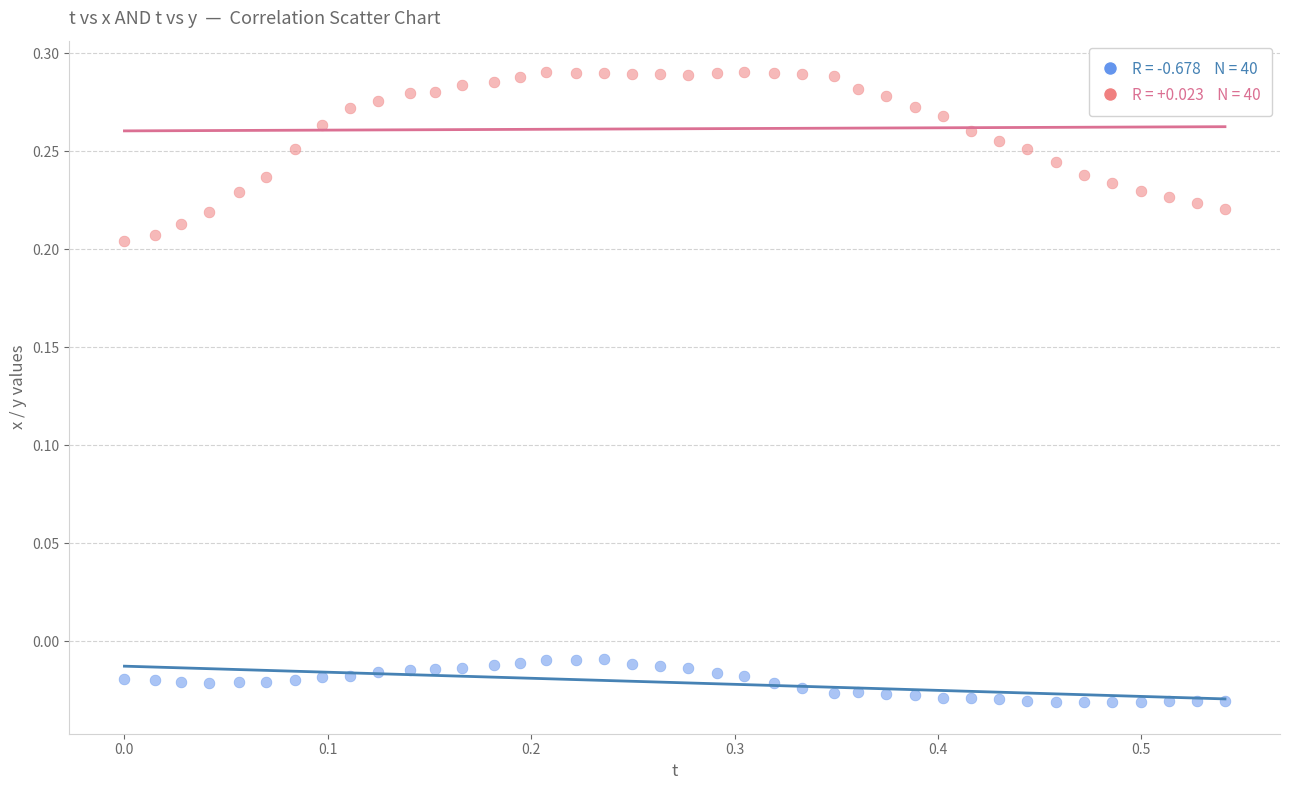

Across all data points, what is the range of X values (max minus min)?

0.5